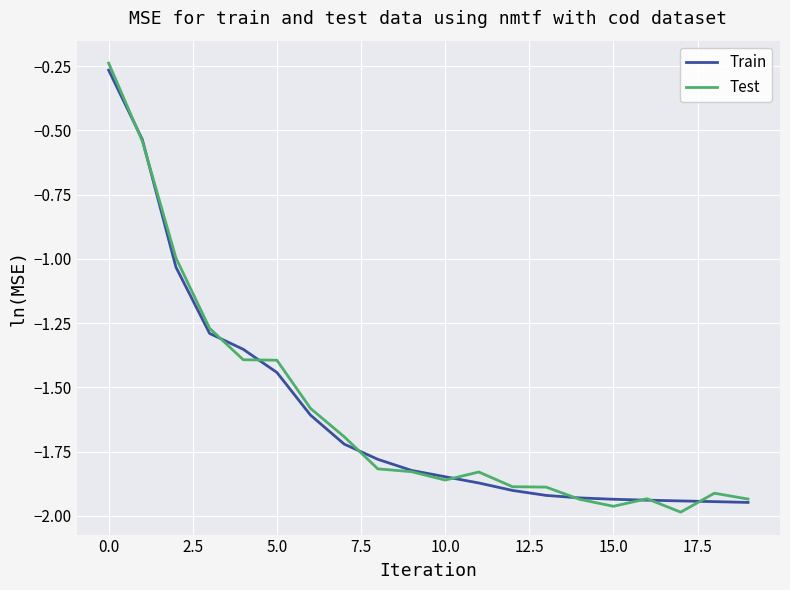

Which series has the widest spread of values?

Test